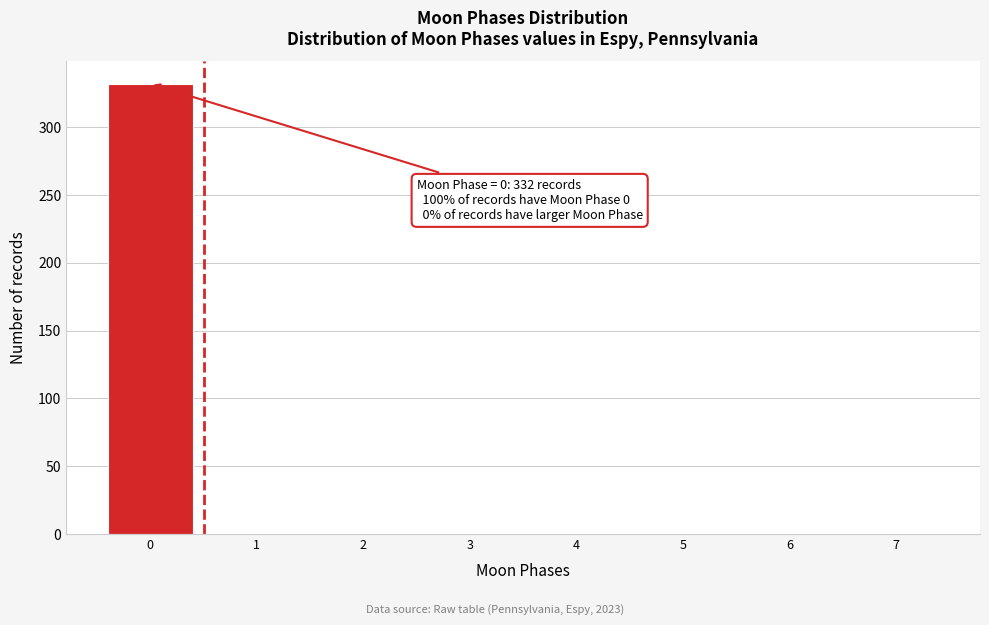

Which range on the x-axis has the tallest bar?

-0.5 to 0.5